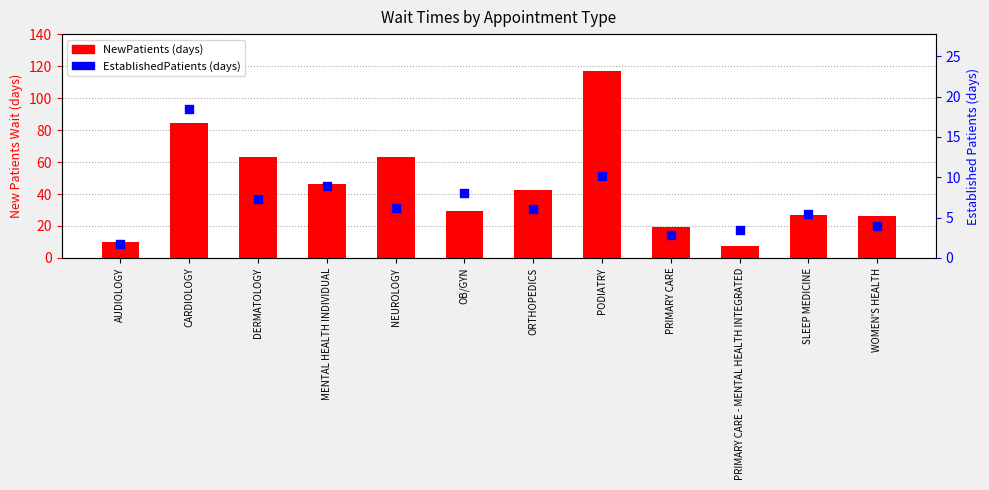

What is the total value across all series at CARDIOLOGY?

102.8